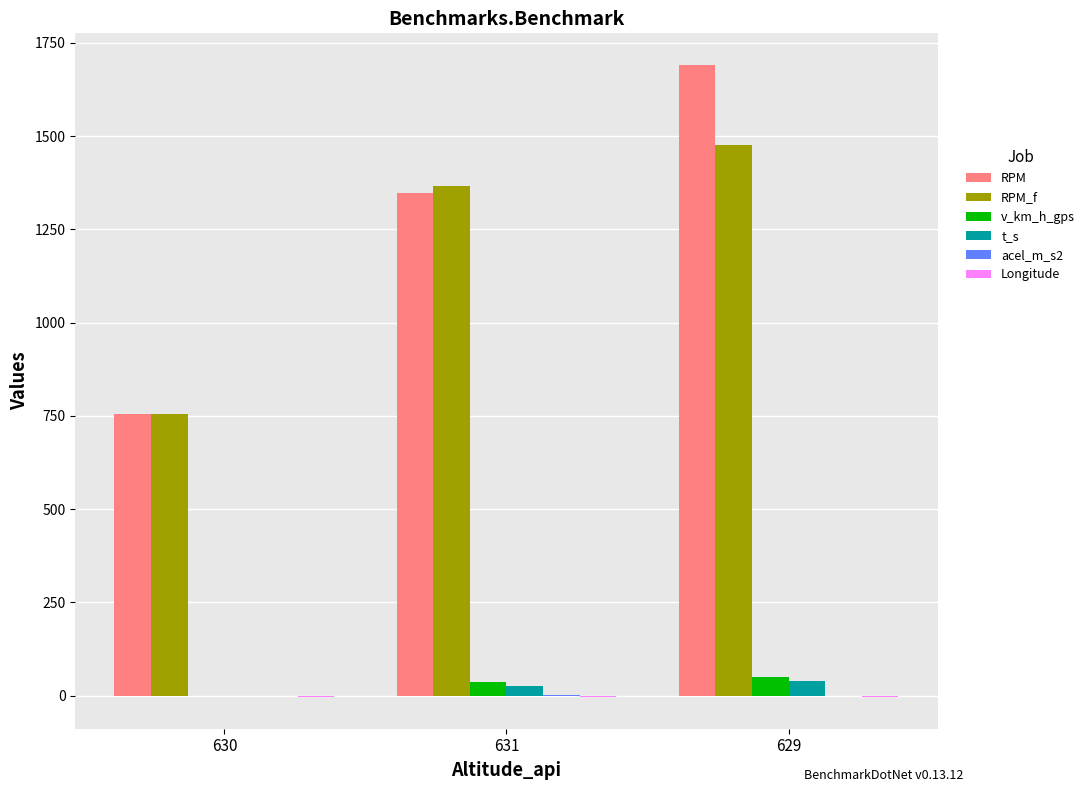

Which label corresponds to the largest value in the chart?

629